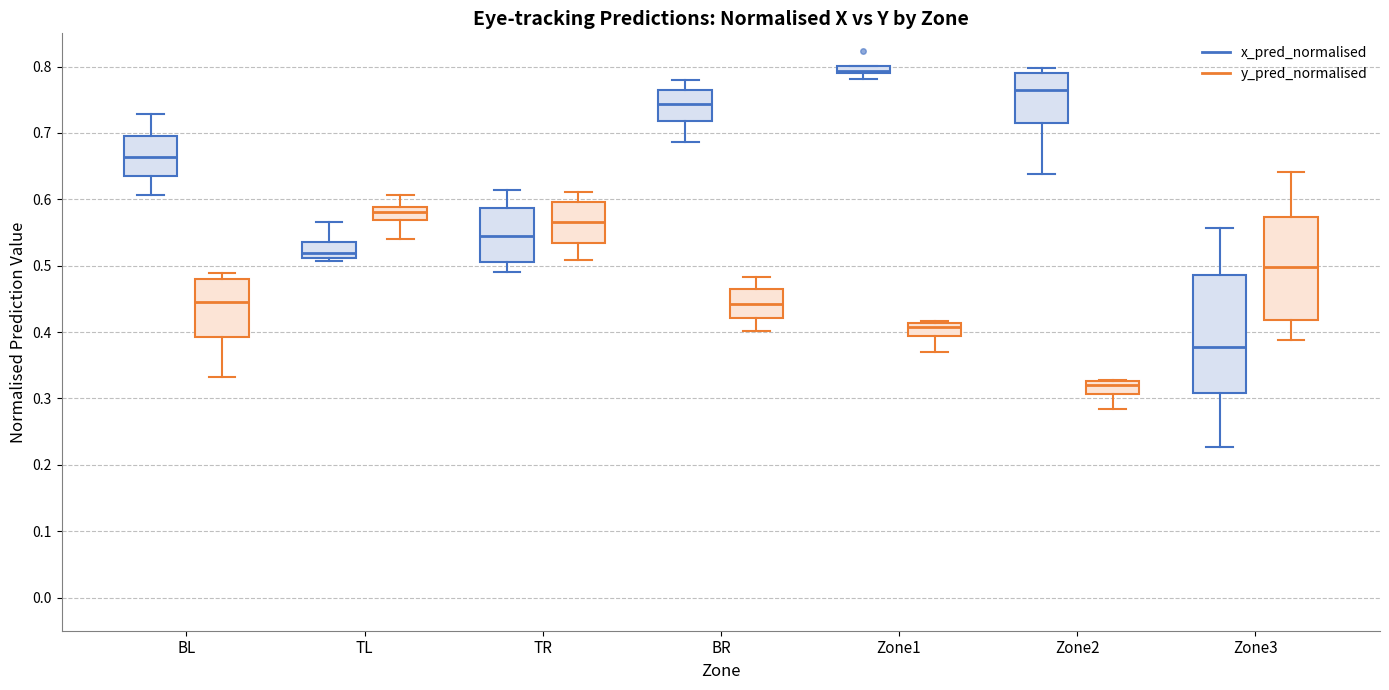

Which box has the highest median line?

Zone1 (x_pred_normalised)